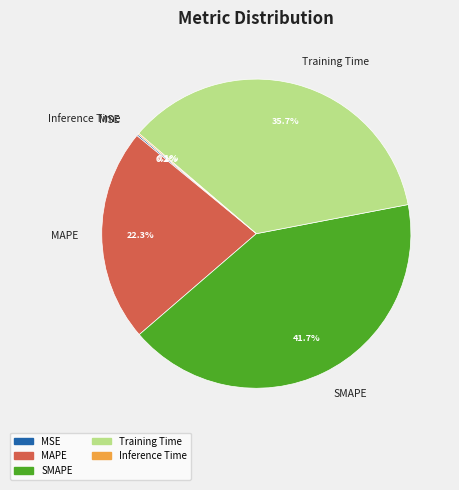

Is the sum of SMAPE and MAPE greater than half?

Yes